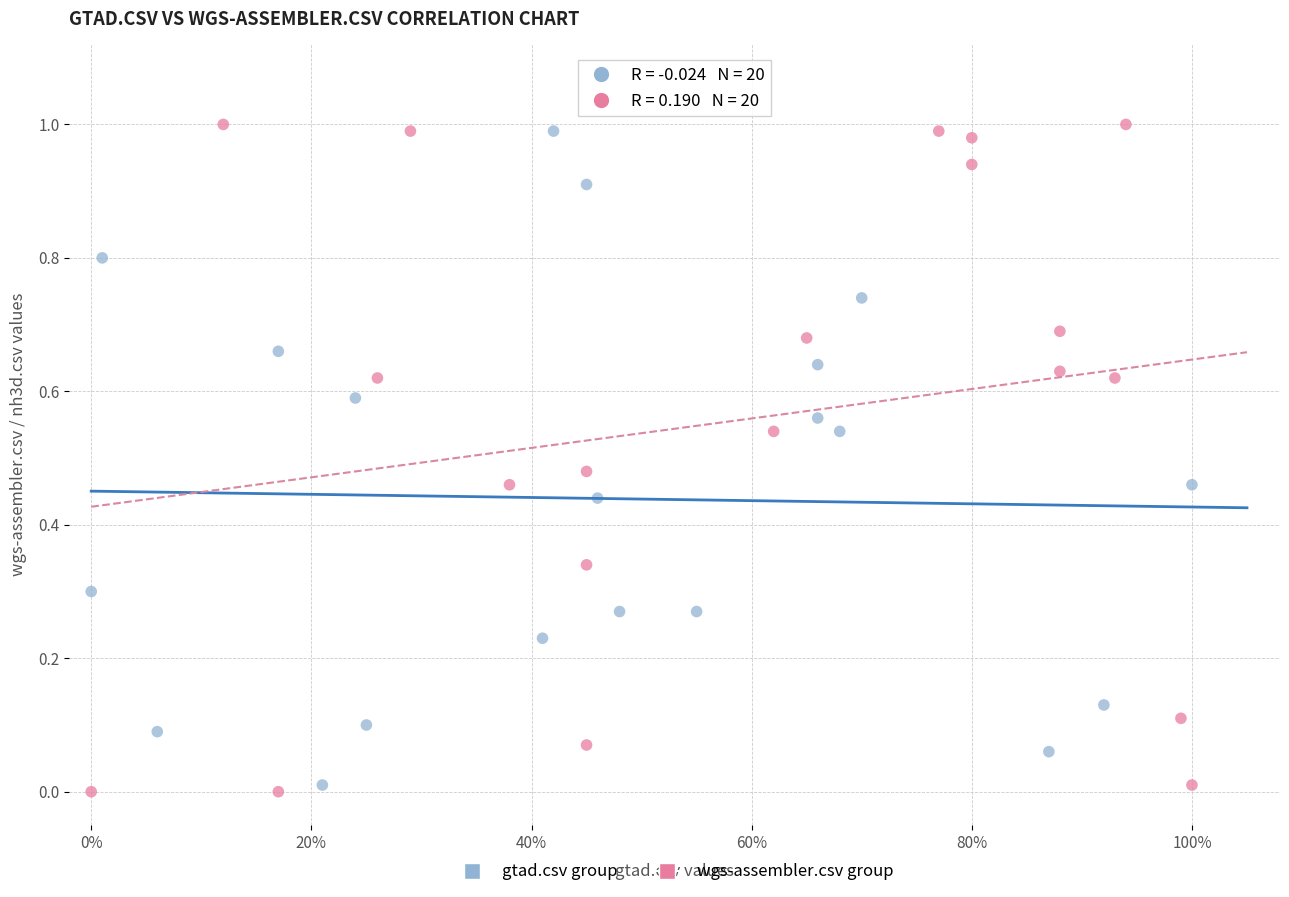

Which series has the widest spread of Y values?

wgs-assembler.csv group